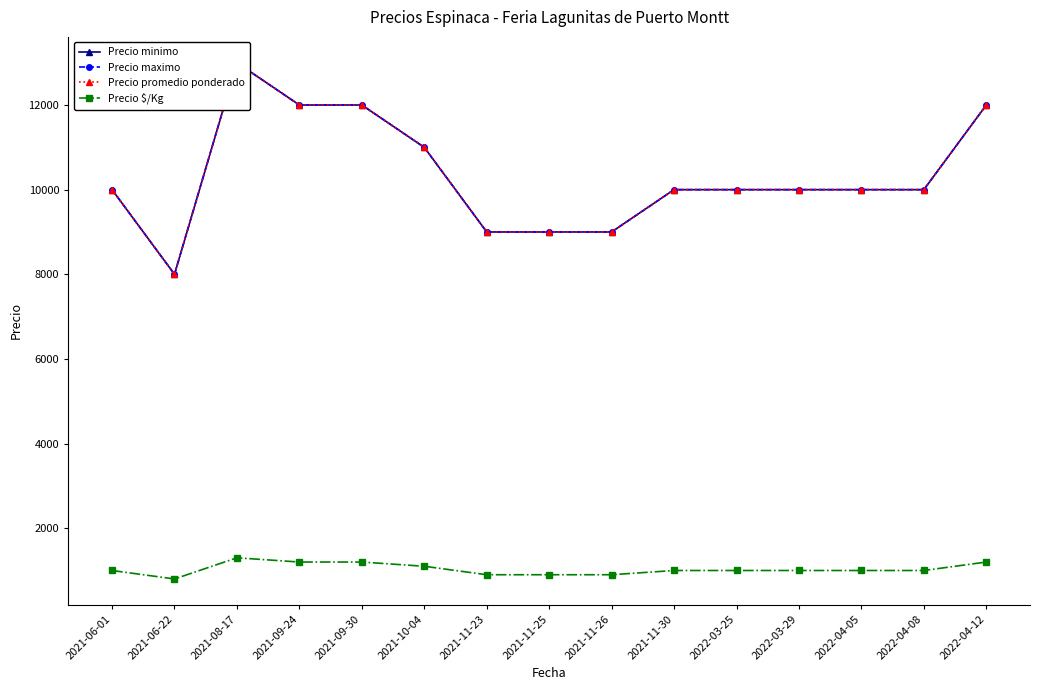

At 2022-04-12, list the series in order from smallest to largest.

Precio $/Kg, Precio minimo, Precio maximo, Precio promedio ponderado